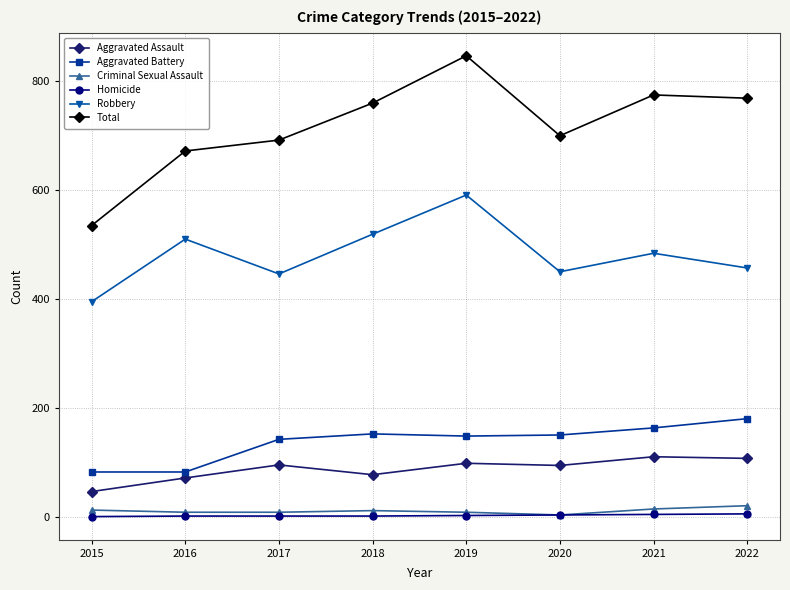

What is the difference between the second highest and second lowest values in the Criminal Sexual Assault series?

6